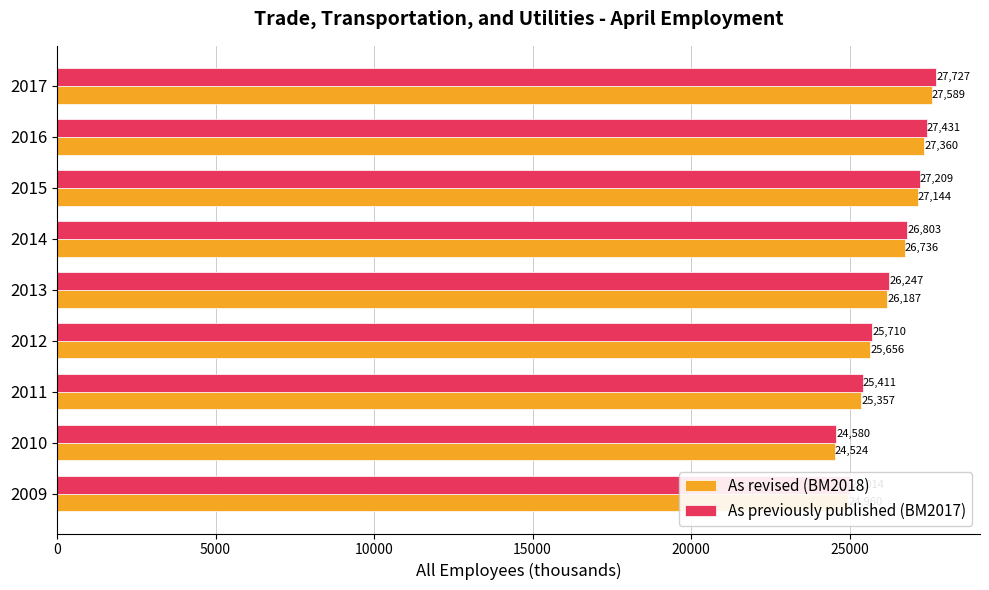

What is the difference between the highest and lowest values at 2017?

138